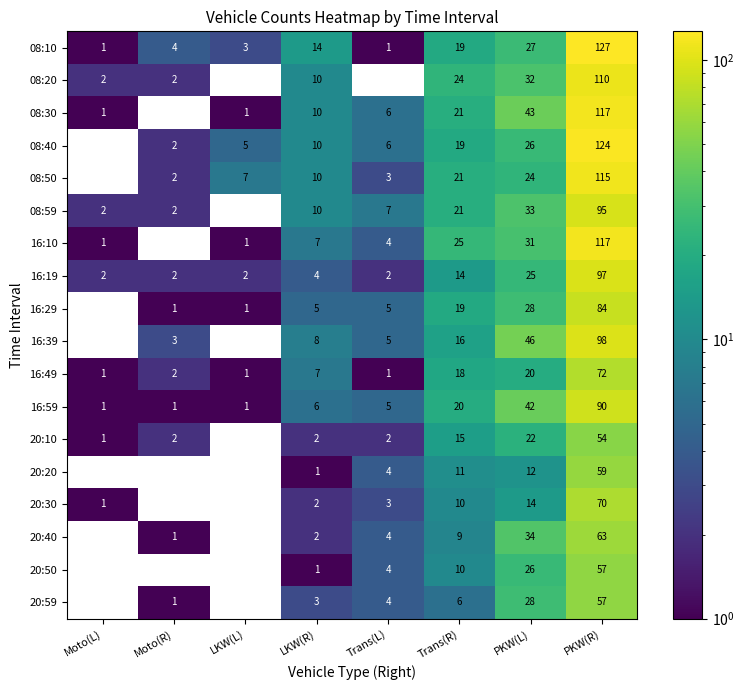

Is the value of 16:29 at PKW(R) greater than the value of 08:59 at Moto(R)?

Yes